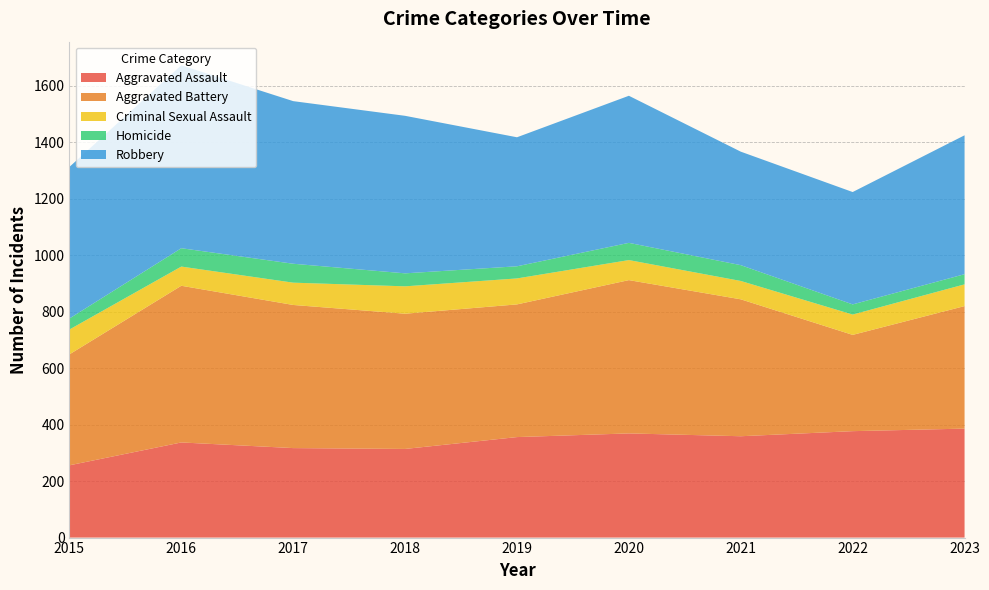

Reading left to right, list all the values displayed in this chart.

Aggravated Assault: 256	337	317	314	356	369	359	377	386
Aggravated Battery: 393	555	507	479	470	543	485	341	434
Criminal Sexual Assault: 88	68	79	97	92	71	65	72	77
Homicide: 39	65	67	46	43	61	56	36	36
Robbery: 537	648	576	558	457	521	402	398	492